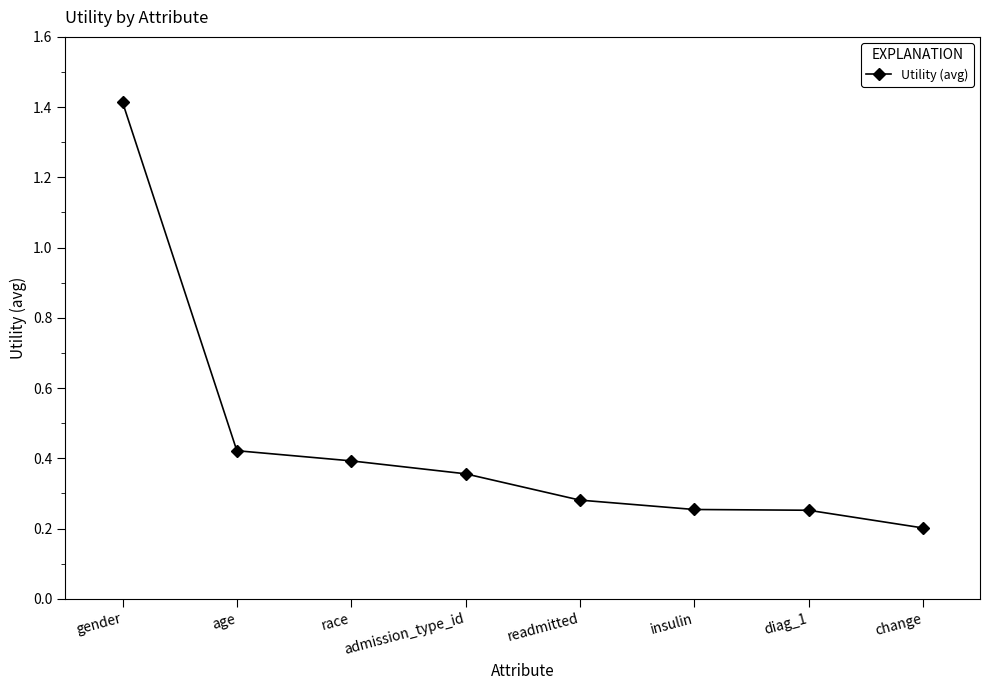

Which label corresponds to the largest value in the chart?

gender